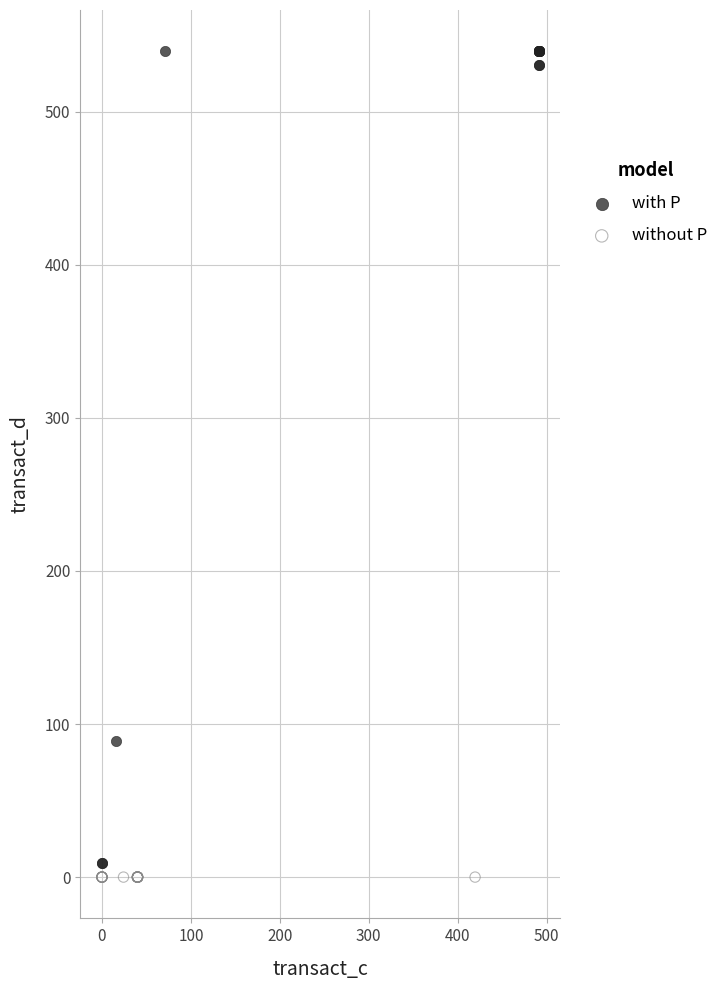

Which series contains the highest Y value?

with P